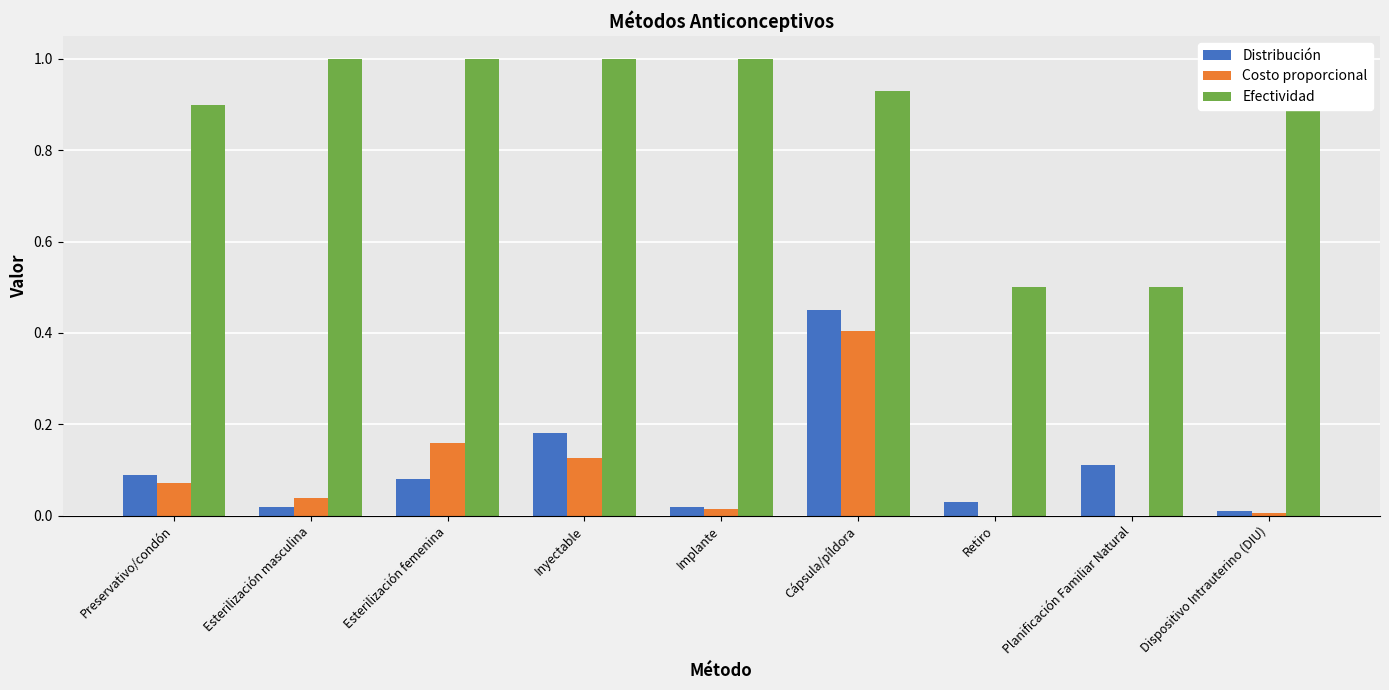

What is the sum of all Costo proporcional values?

0.8